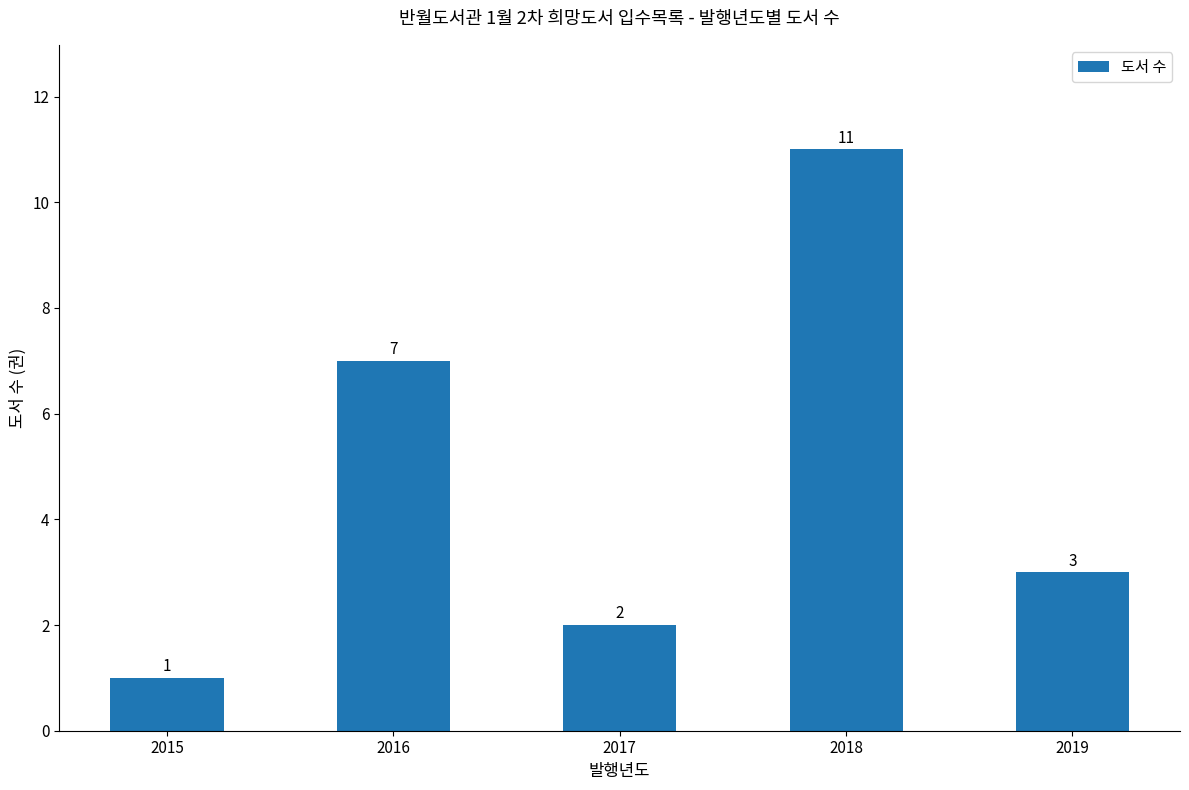

List the labels in order of value, largest first.

2018, 2016, 2019, 2017, 2015